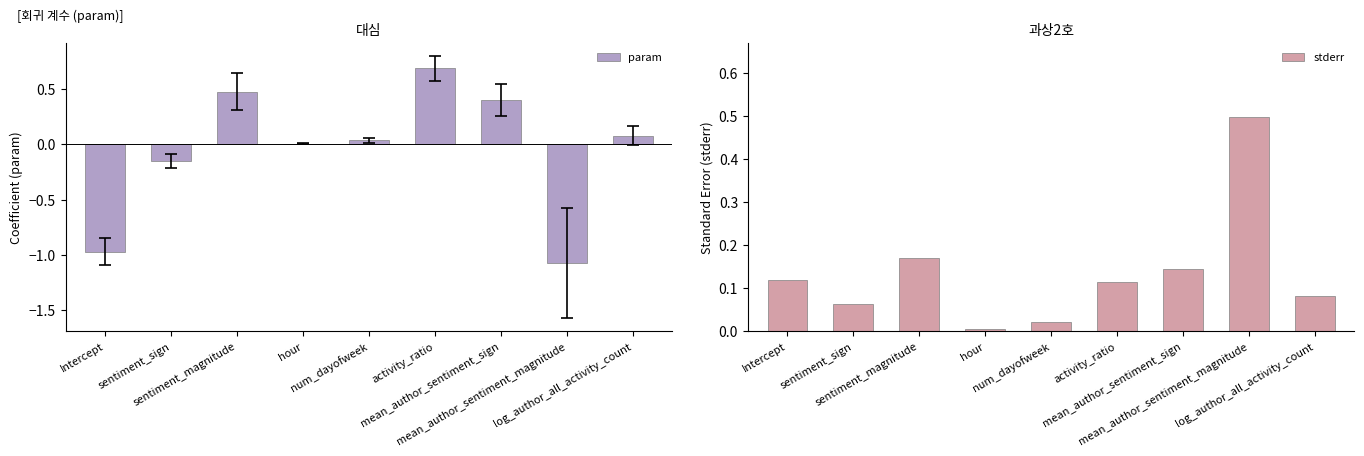

At which category is the sum across all series the highest?

activity_ratio